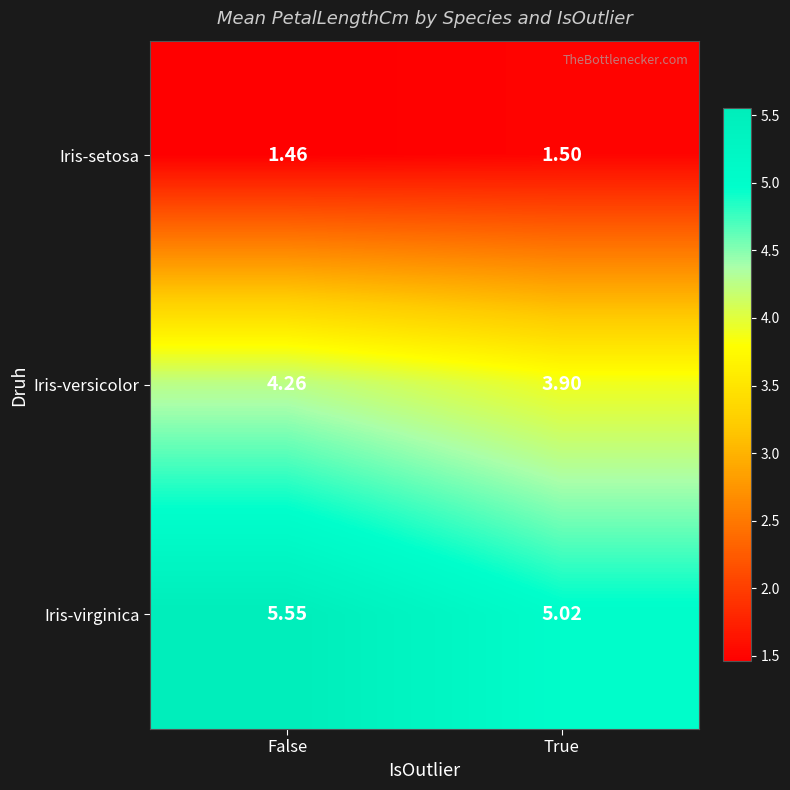

Which series has the largest total across all categories?

Iris-virginica